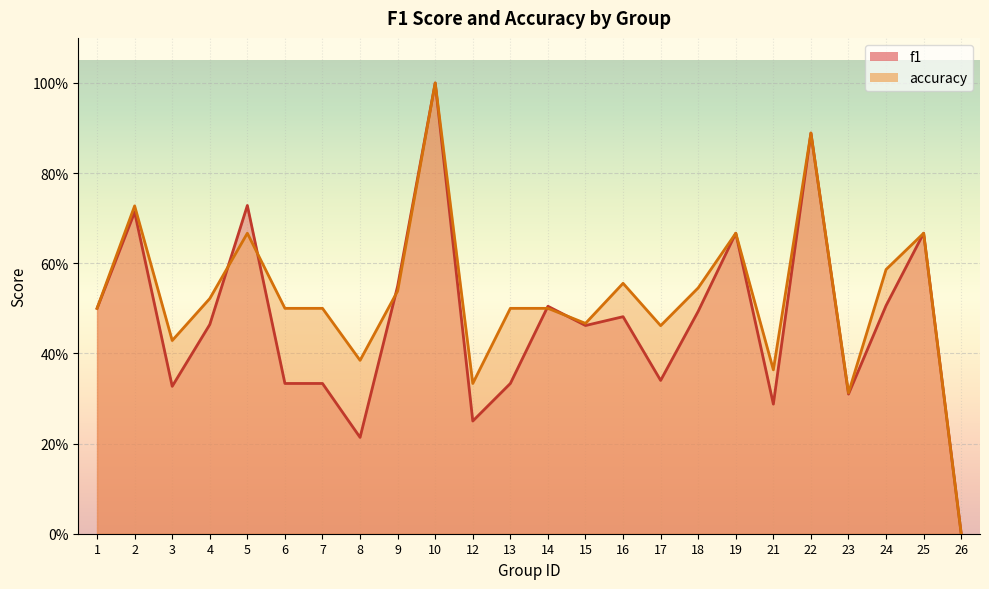

True or false: accuracy has a value of 0.5 at 6.

True